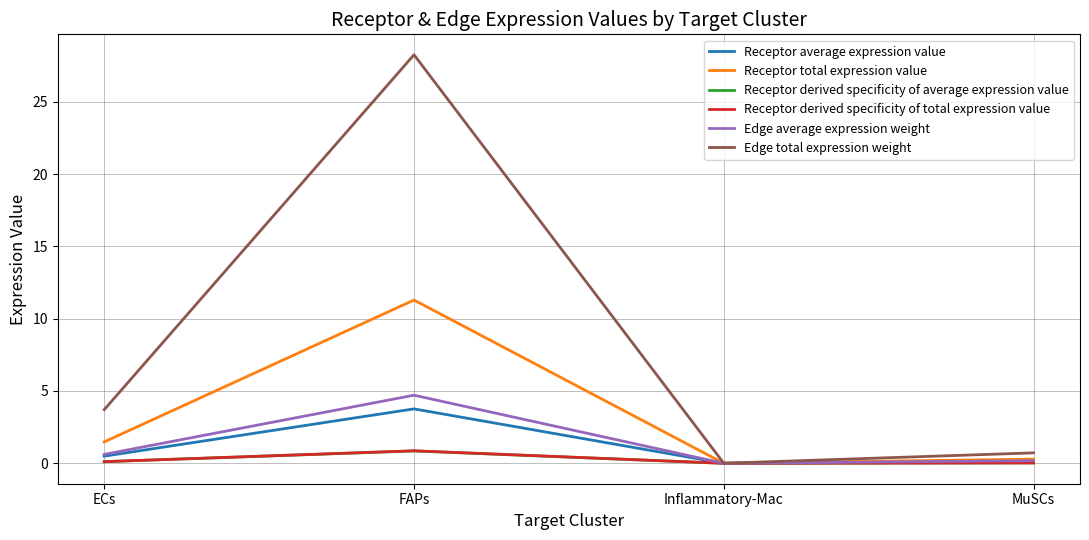

Which series has the largest total across all categories?

Edge total expression weight